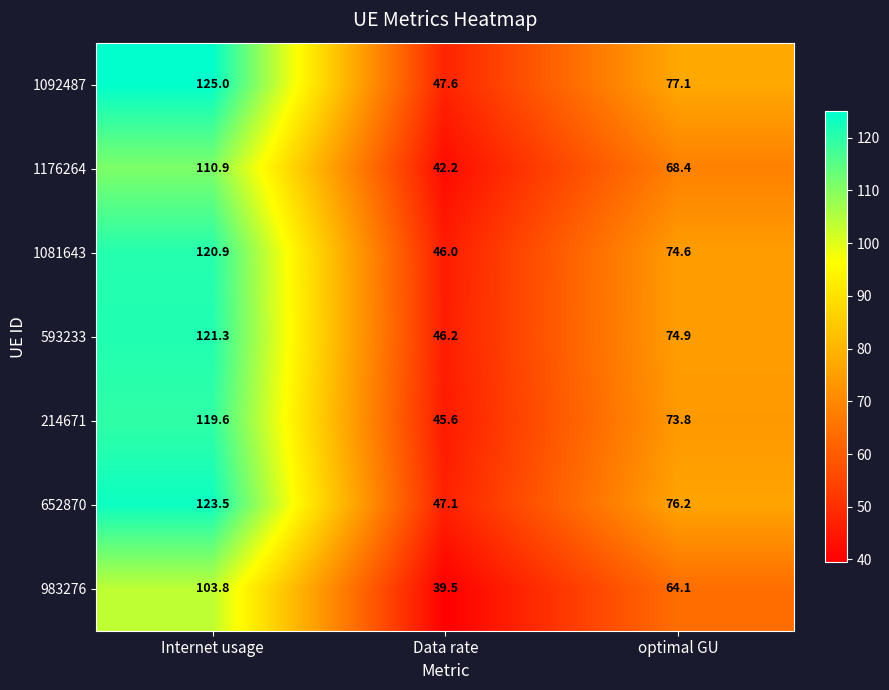

What is the approximate value of 1176264 at optimal GU?

68.4